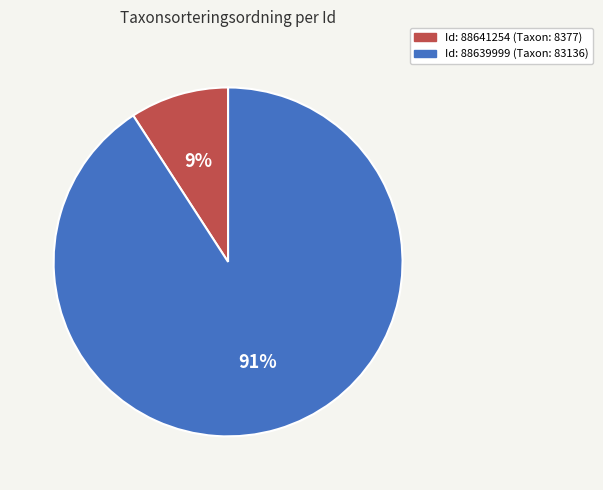

Does any single category account for the majority?

Yes